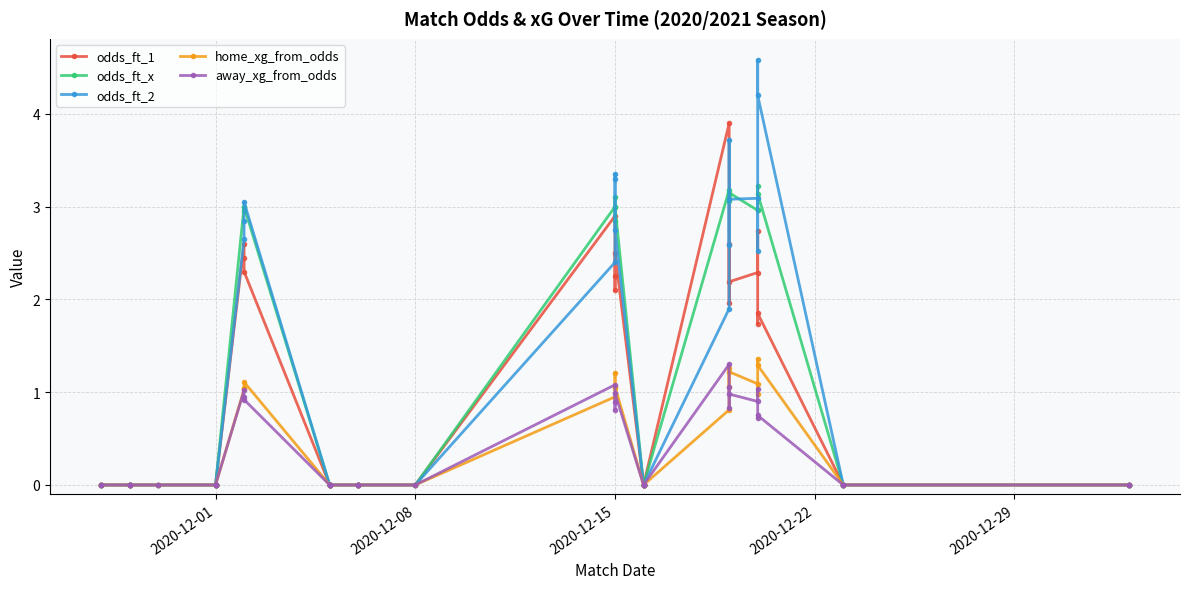

True or false: odds_ft_1 has a value of 3.0 at 11.

False